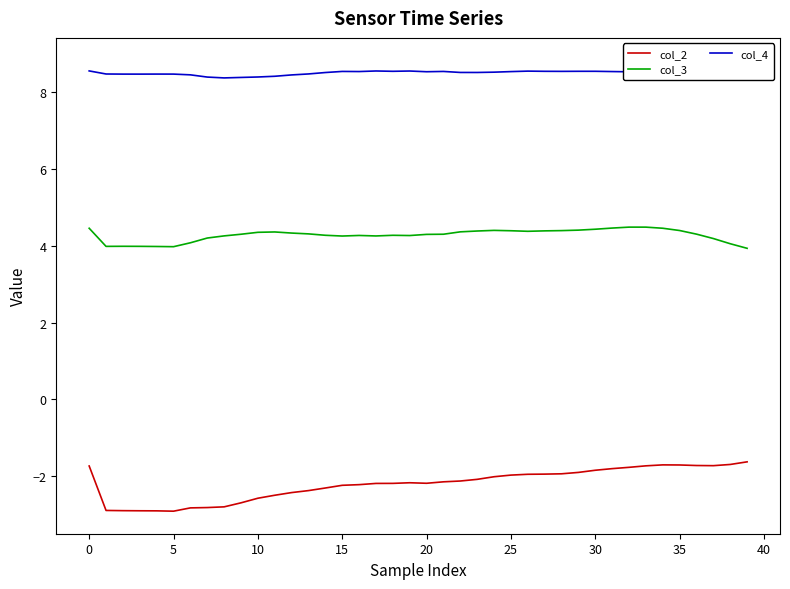

What is the sum of the col_3 values at 24 and 33?

8.9